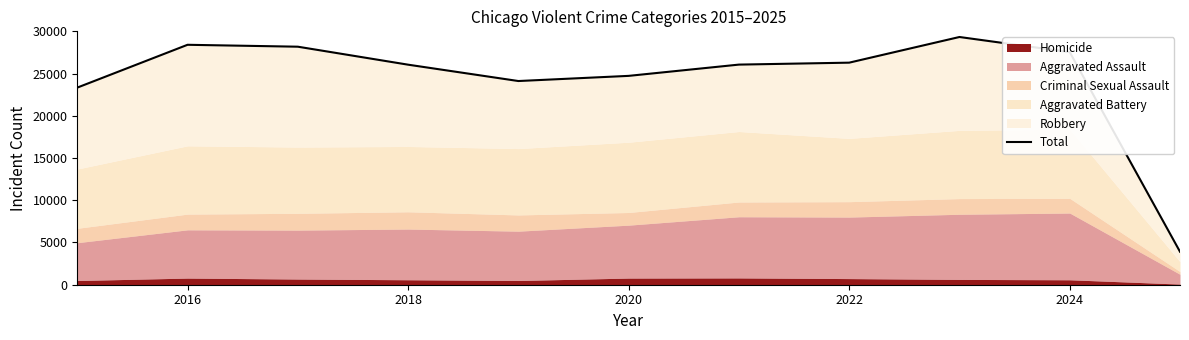

Does the chart display data point markers on the line(s)?

No